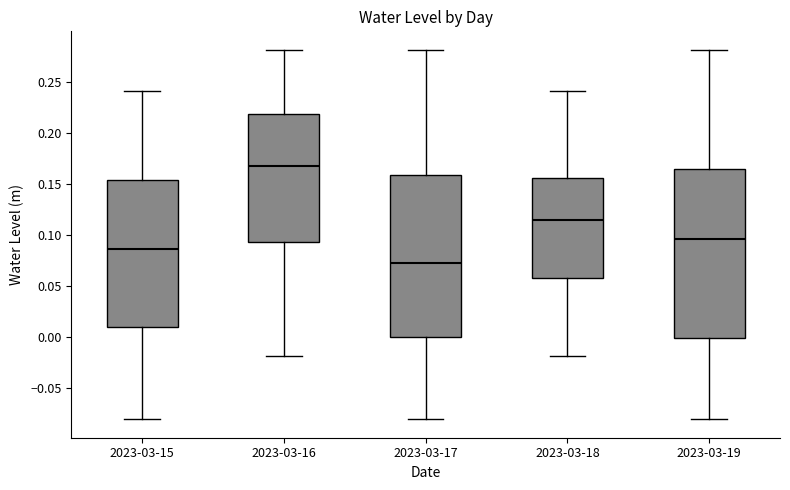

Where does the upper whisker of the box for 2023-03-19 end on the y-axis? The values are not printed on the chart, so give them approximately, as read against the axis.

0.280